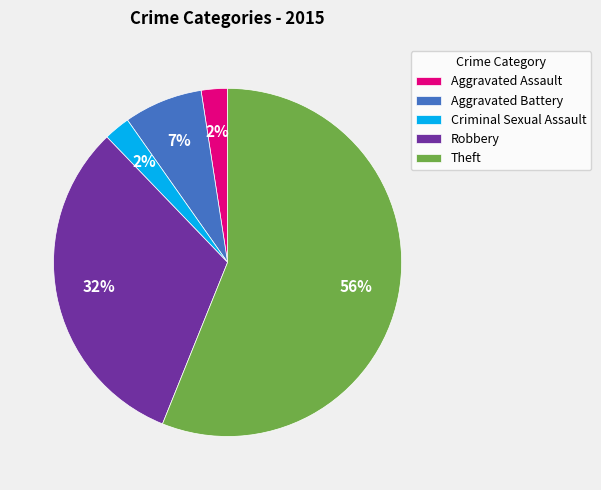

To the nearest percent, what portion does Robbery represent?

32%